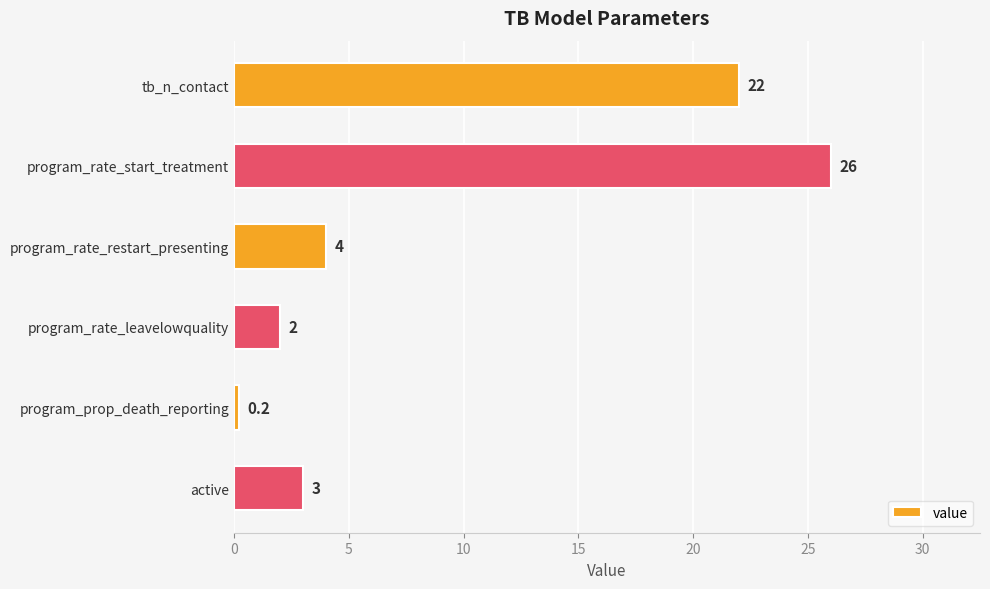

What is the difference between the second highest and second lowest values?

20.0